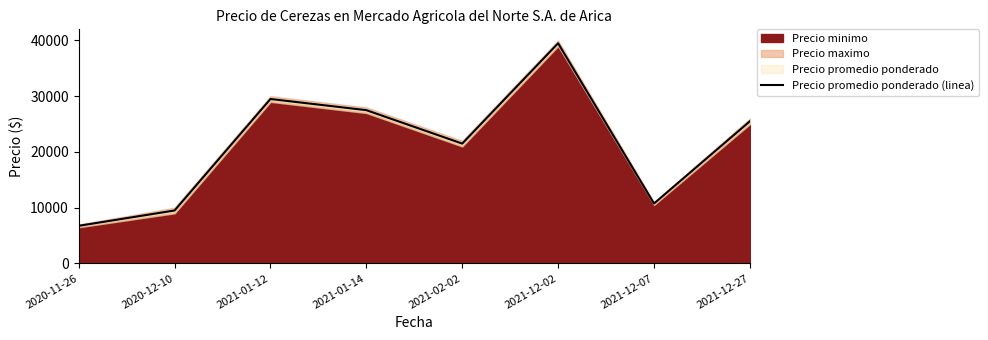

What is the average value?

21312